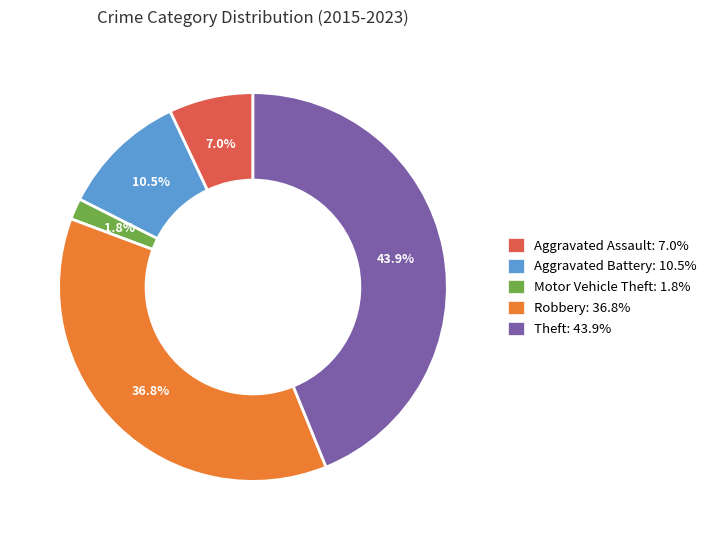

What is the ratio of the value at Motor Vehicle Theft to the value at Aggravated Battery?

0.2